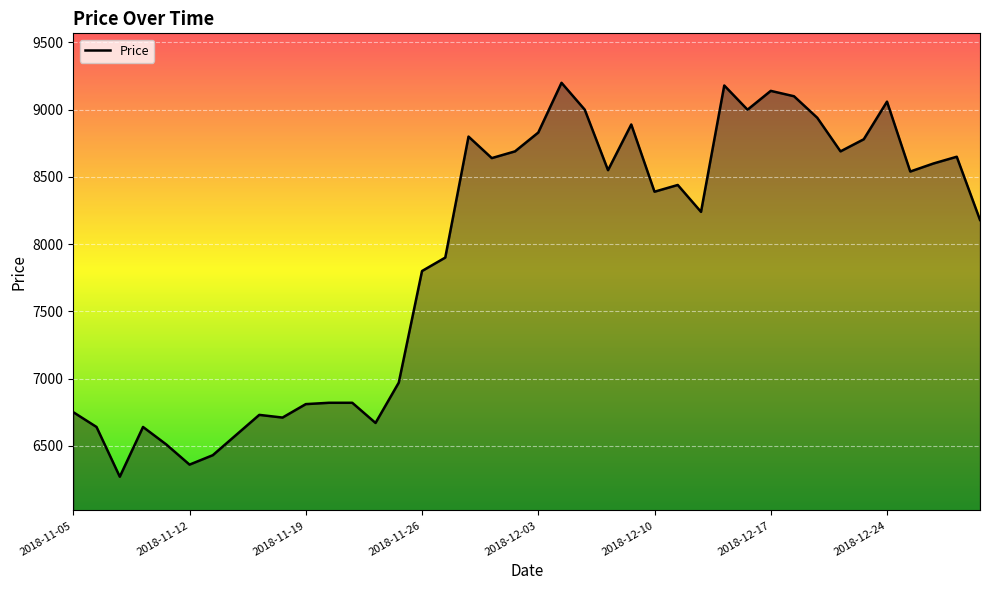

What is the minimum value shown in the chart?

6270